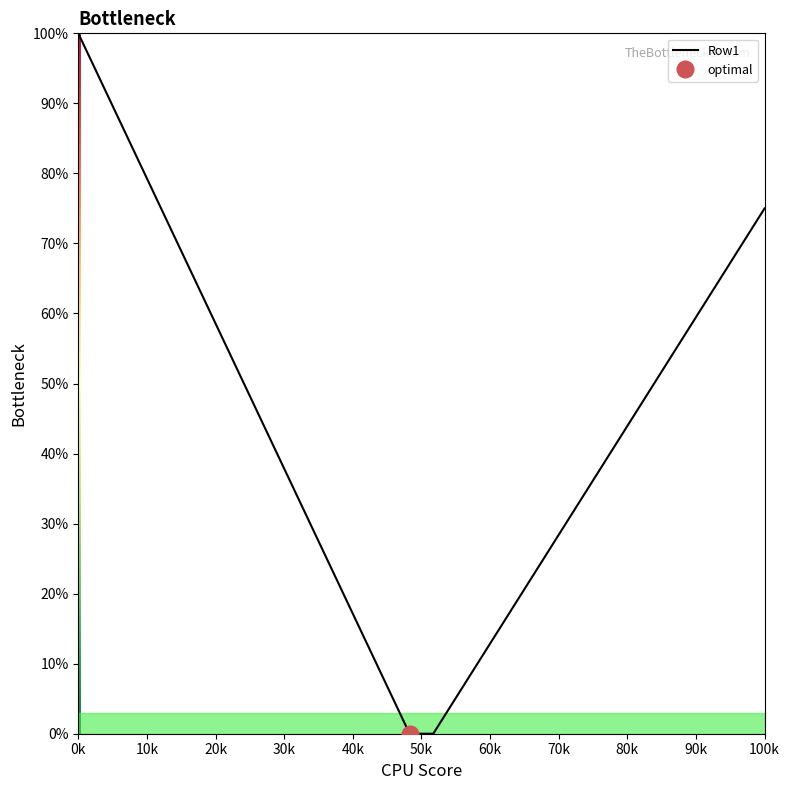

The value of Row1 at 100k is 44.9. True or false?

False